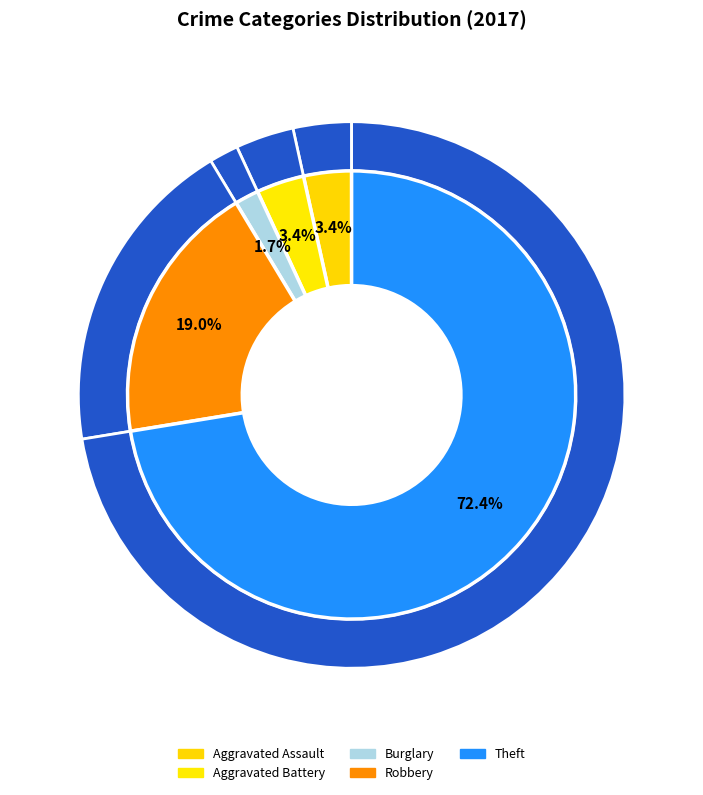

Which slice represents more than half of the pie?

Theft